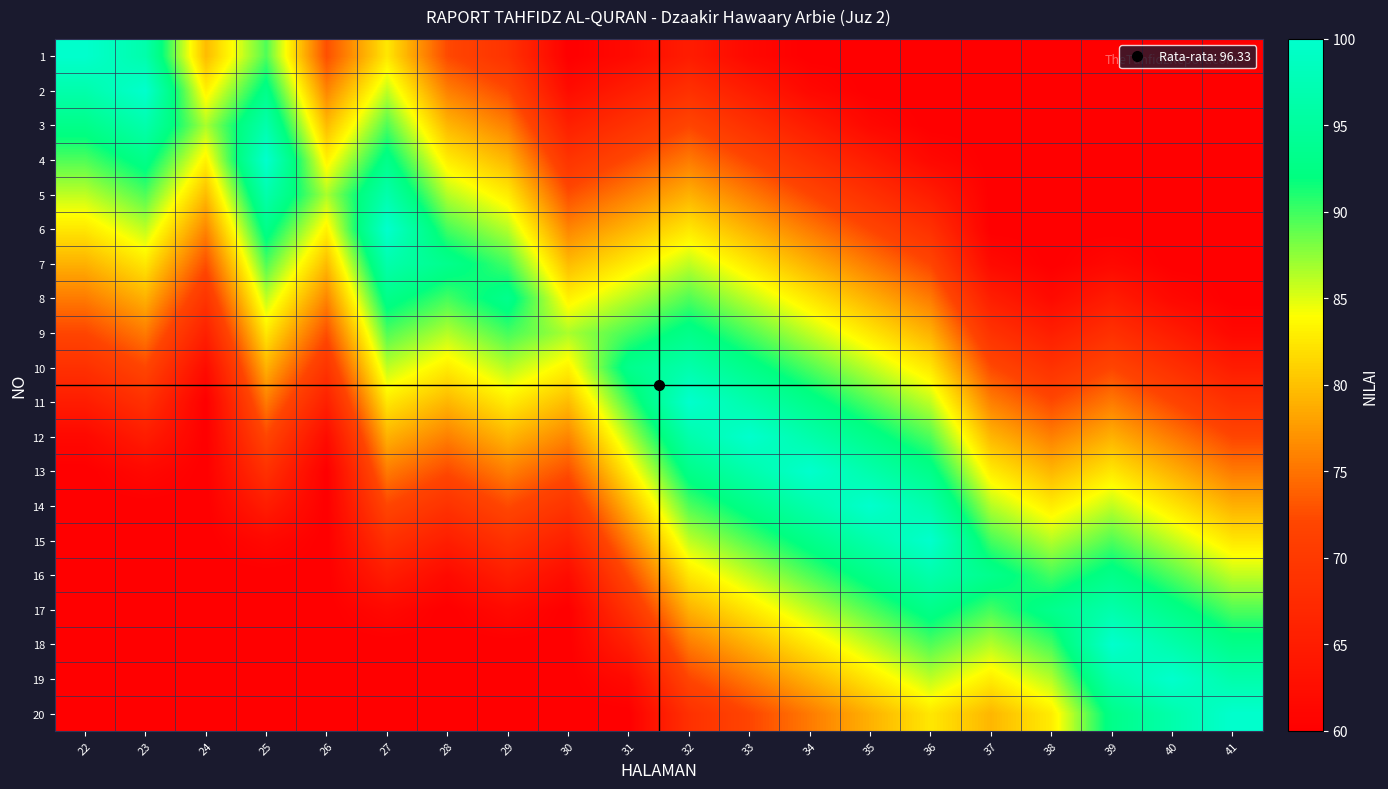

At 36, list the series in order from smallest to largest.

1, 2, 3, 4, 5, 6, 7, 8, 9, 10, 20, 11, 19, 12, 18, 13, 17, 14, 16, 15